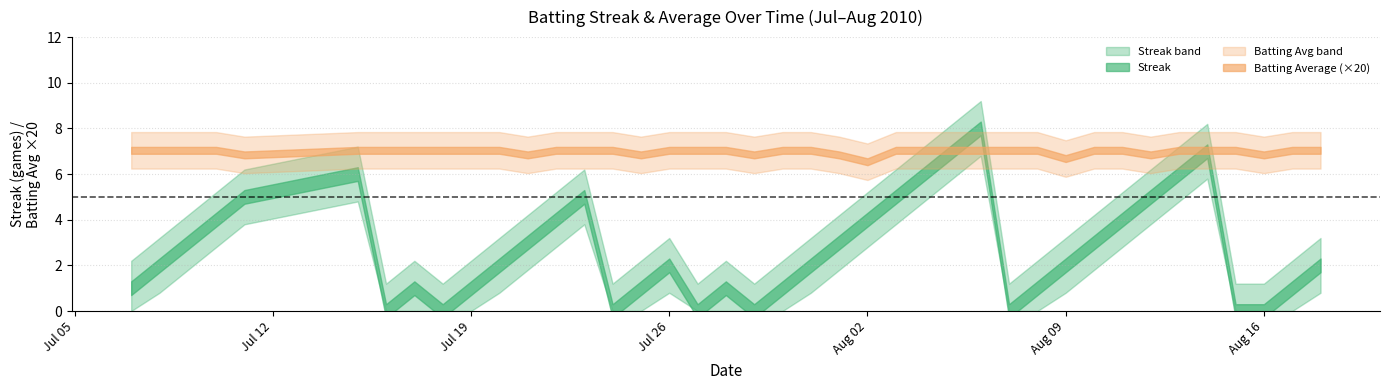

Which label corresponds to the smallest value in the chart?

2010-07-16